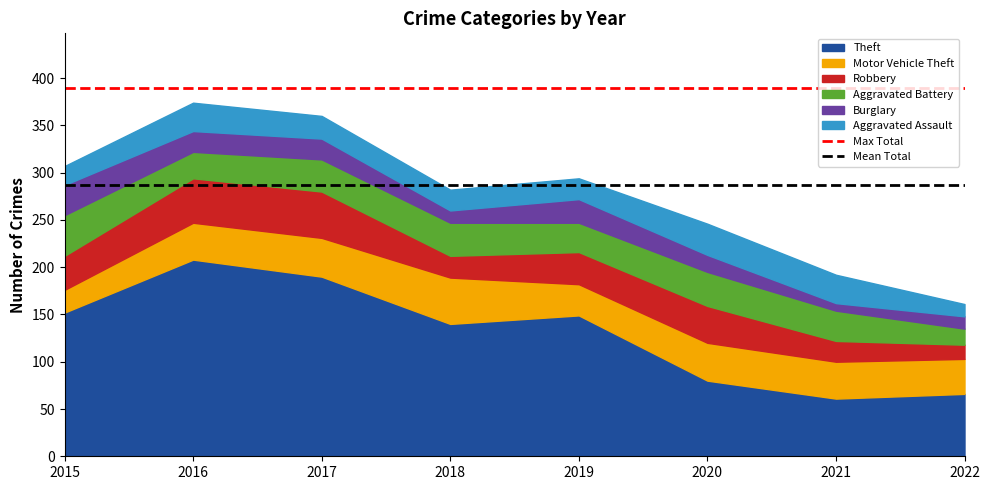

What is the value of the Max Total point at the 1st from the left?

389.0